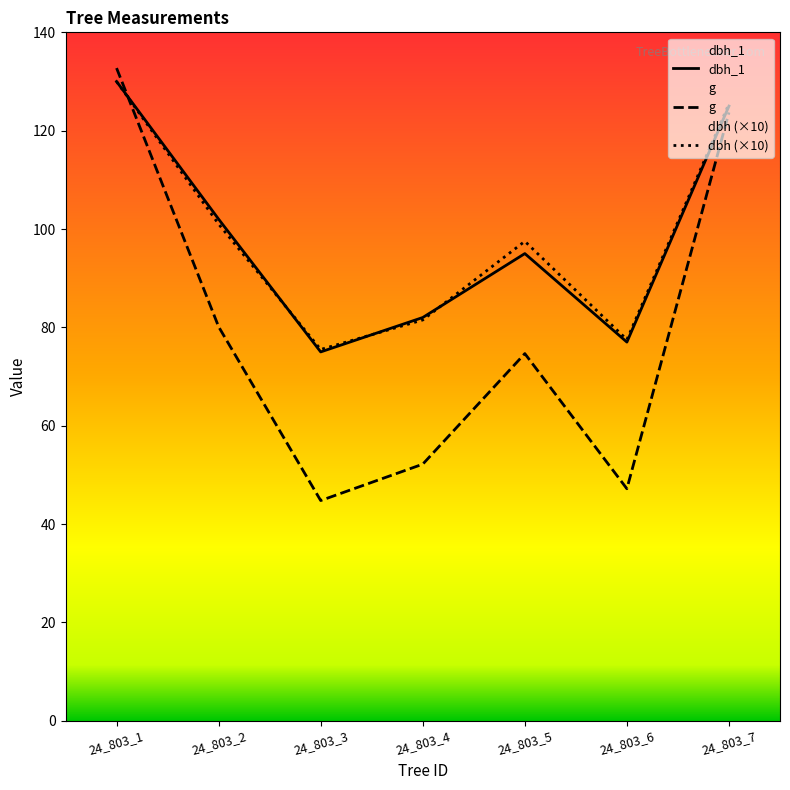

What is the value of the g point at the 7th from the left?

123.7